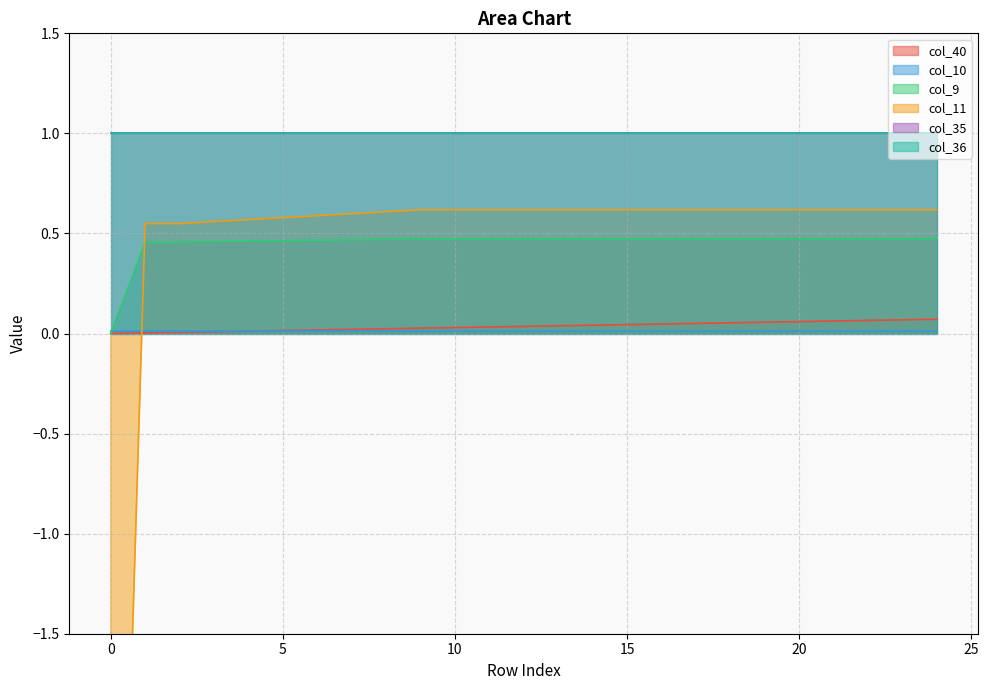

How many positive values does the col_11 series have?

24